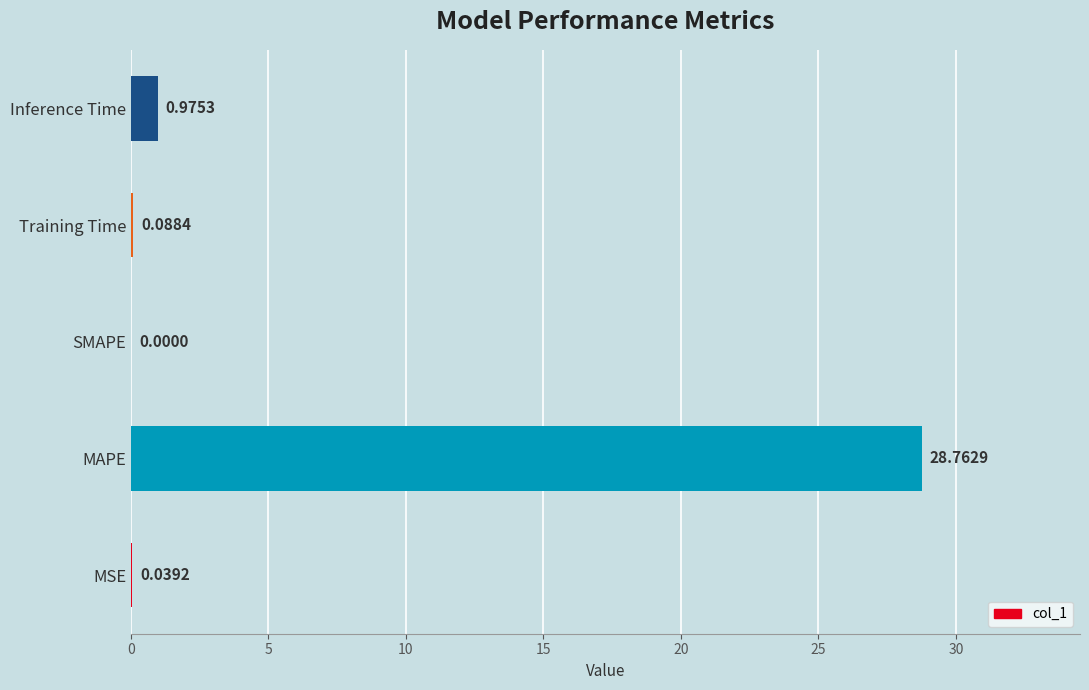

Which has a higher value, Inference Time or SMAPE?

Inference Time